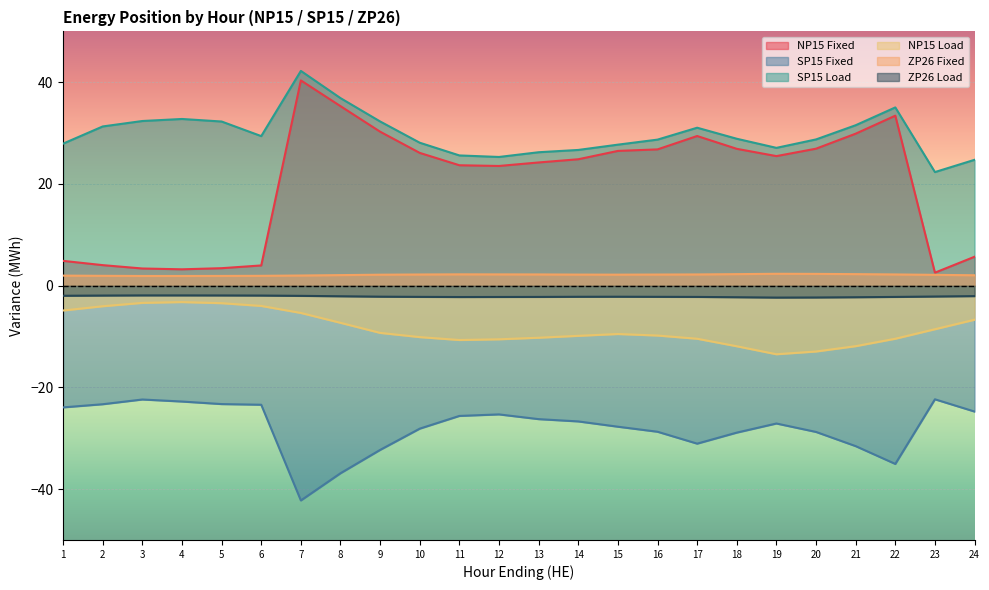

Where is the first local maximum for ZP26 Load?

15